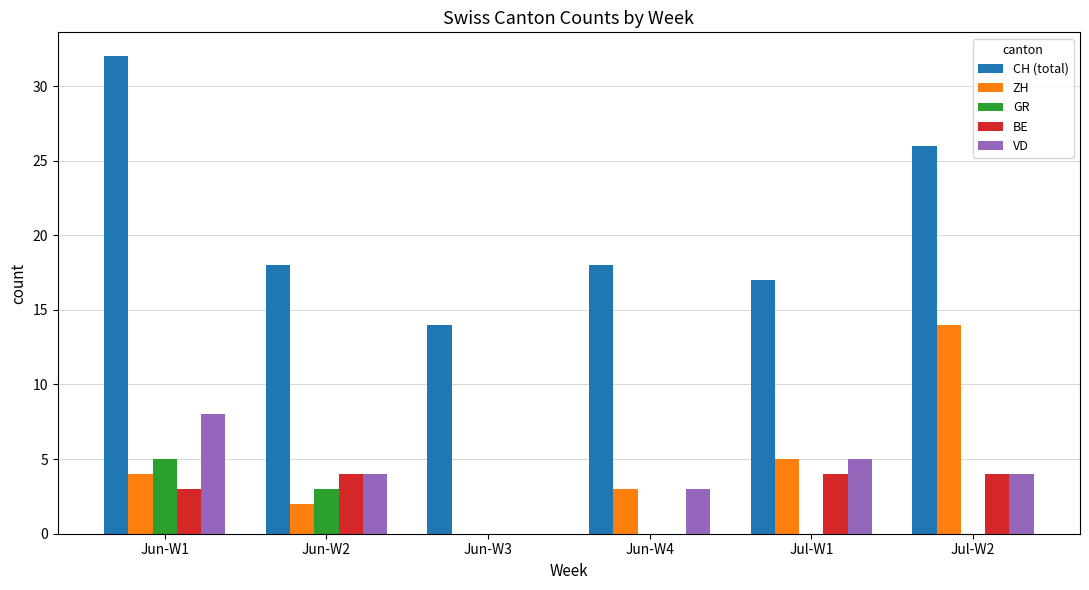

Between Jun-W3 and Jul-W2, which series saw the biggest shift?

ZH